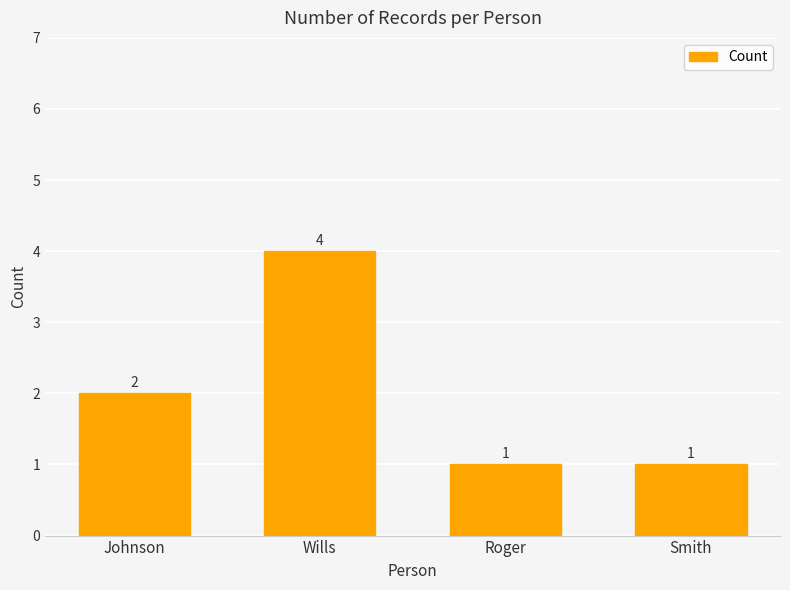

Are the bars horizontal?

No